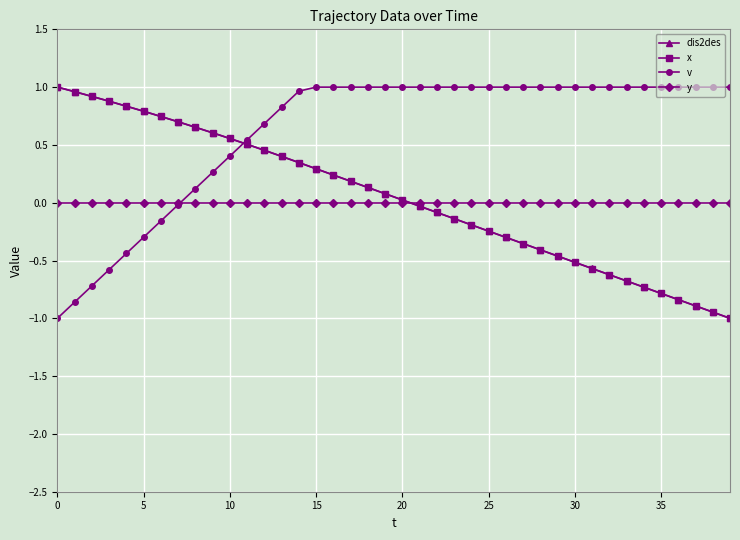

What is the value of the dis2des point at the 14th from the left?

0.4